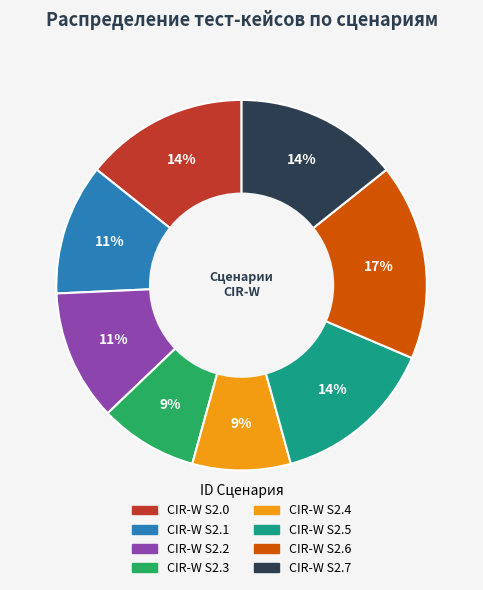

To the nearest percent, what portion does CIR-W S2.6 represent?

17%